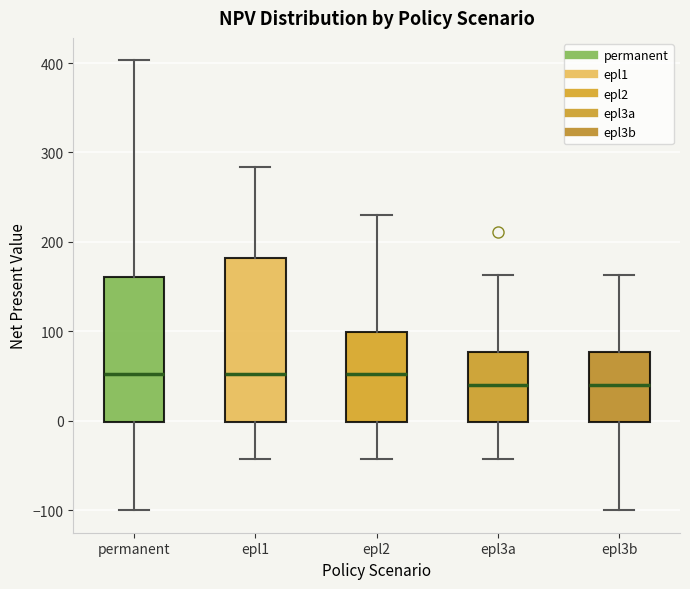

Reading left to right, transcribe this box plot: for each box, give where its median line is, the range the box spans, and where its two whiskers end, as read against the y-axis. The values are not printed on the chart, so give them approximately, as read against the axis.

permanent: median 50, box 0 to 160, whiskers -100 to 400
epl1: median 50, box 0 to 180, whiskers -40 to 280
epl2: median 50, box 0 to 100, whiskers -40 to 230
epl3a: median 40, box 0 to 80, whiskers -40 to 160
epl3b: median 40, box 0 to 80, whiskers -100 to 160